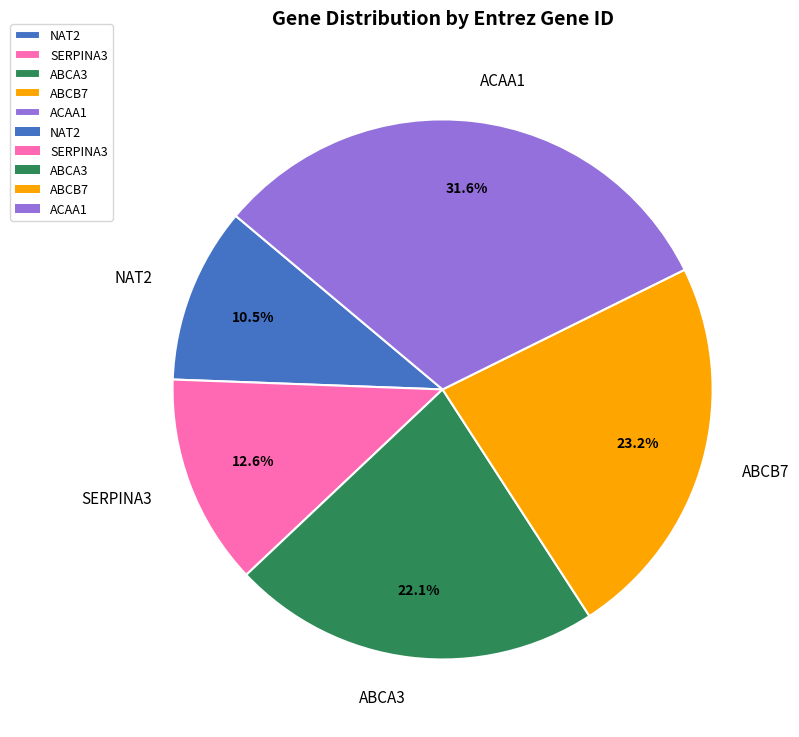

Rank the categories by value from lowest to highest.

NAT2, SERPINA3, ABCA3, ABCB7, ACAA1